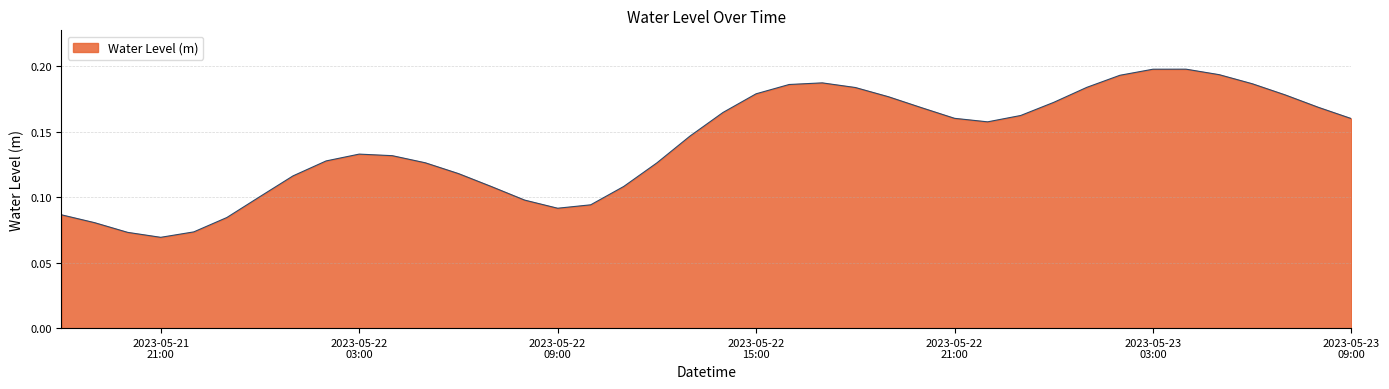

Rank the categories by value from highest to lowest.

2023-05-23 04:00:00, 2023-05-23 03:00:00, 2023-05-23 05:00:00, 2023-05-23 02:00:00, 2023-05-22 17:00:00, 2023-05-23 06:00:00, 2023-05-22 16:00:00, 2023-05-23 01:00:00, 2023-05-22 18:00:00, 2023-05-22 15:00:00, 2023-05-23 07:00:00, 2023-05-22 19:00:00, 2023-05-23 00:00:00, 2023-05-23 08:00:00, 2023-05-22 20:00:00, 2023-05-22 14:00:00, 2023-05-22 23:00:00, 2023-05-22 21:00:00, 2023-05-23 09:00:00, 2023-05-22 22:00:00, 2023-05-22 13:00:00, 2023-05-22 03:00:00, 2023-05-22 04:00:00, 2023-05-22 02:00:00, 2023-05-22 05:00:00, 2023-05-22 12:00:00, 2023-05-22 06:00:00, 2023-05-22 01:00:00, 2023-05-22 11:00:00, 2023-05-22 07:00:00, 2023-05-22 00:00:00, 2023-05-22 08:00:00, 2023-05-22 10:00:00, 2023-05-22 09:00:00, 2023-05-21 18:00:00, 2023-05-21 23:00:00, 2023-05-21 19:00:00, 2023-05-21 22:00:00, 2023-05-21 20:00:00, 2023-05-21 21:00:00